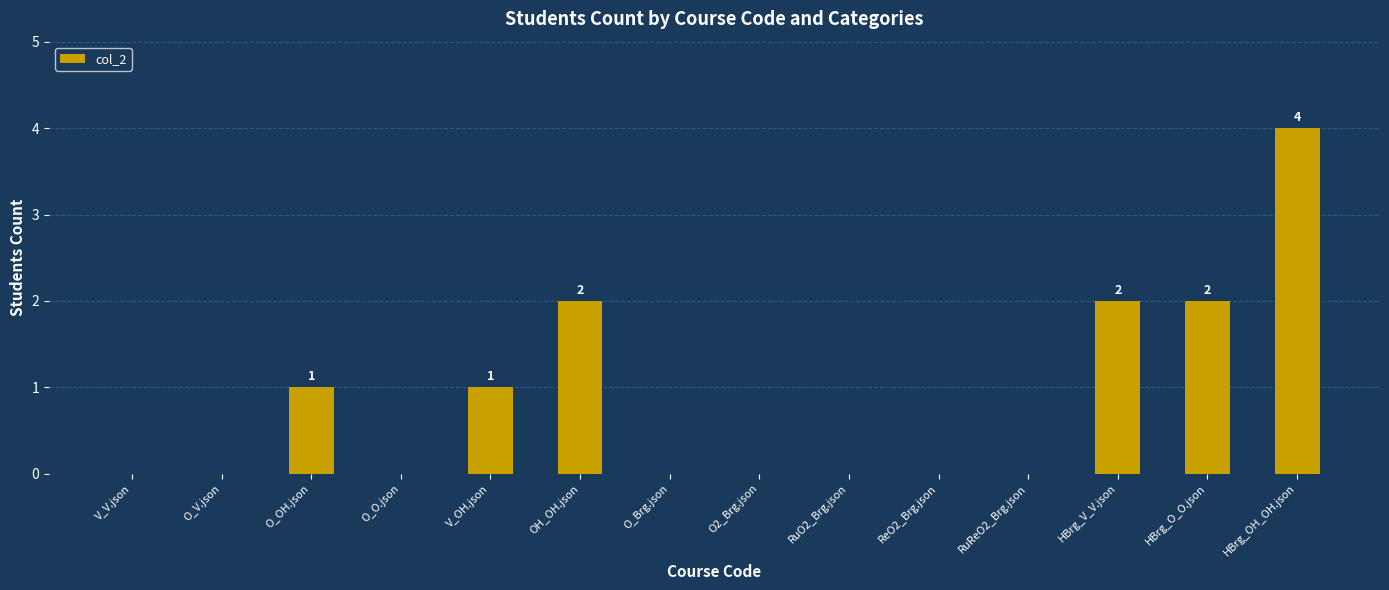

What is the sum of all values?

12